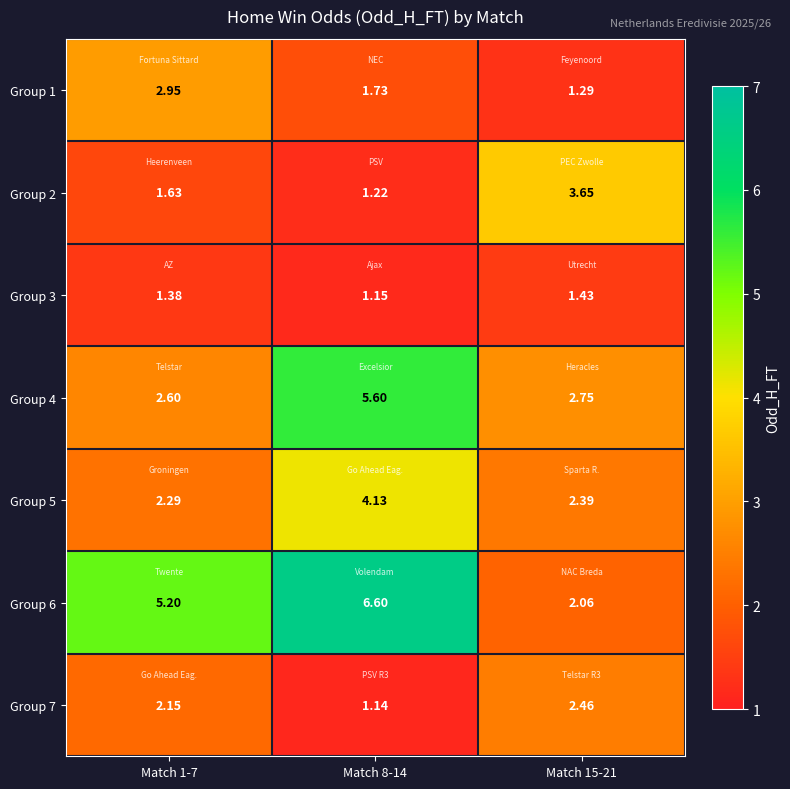

Which series changed the most between Match 1-7 and Match 15-21?

Group 6